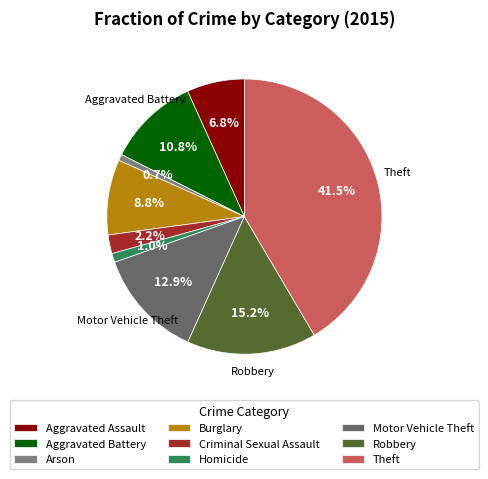

How much of the chart is everything except Criminal Sexual Assault?

97.8%